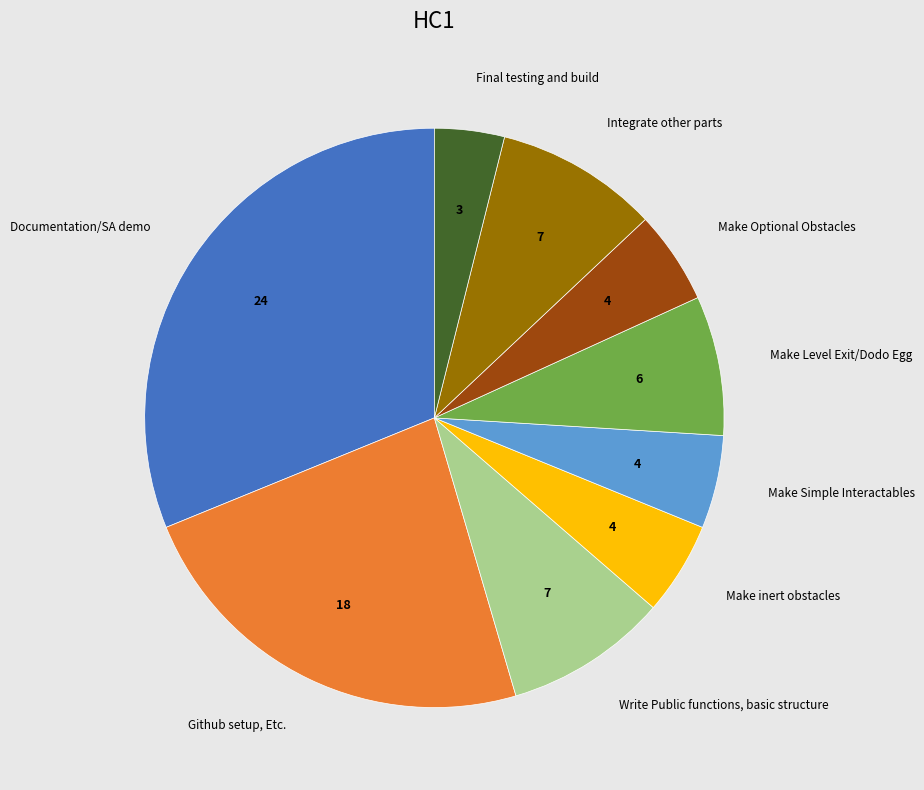

Which slice is the largest?

Documentation/SA demo